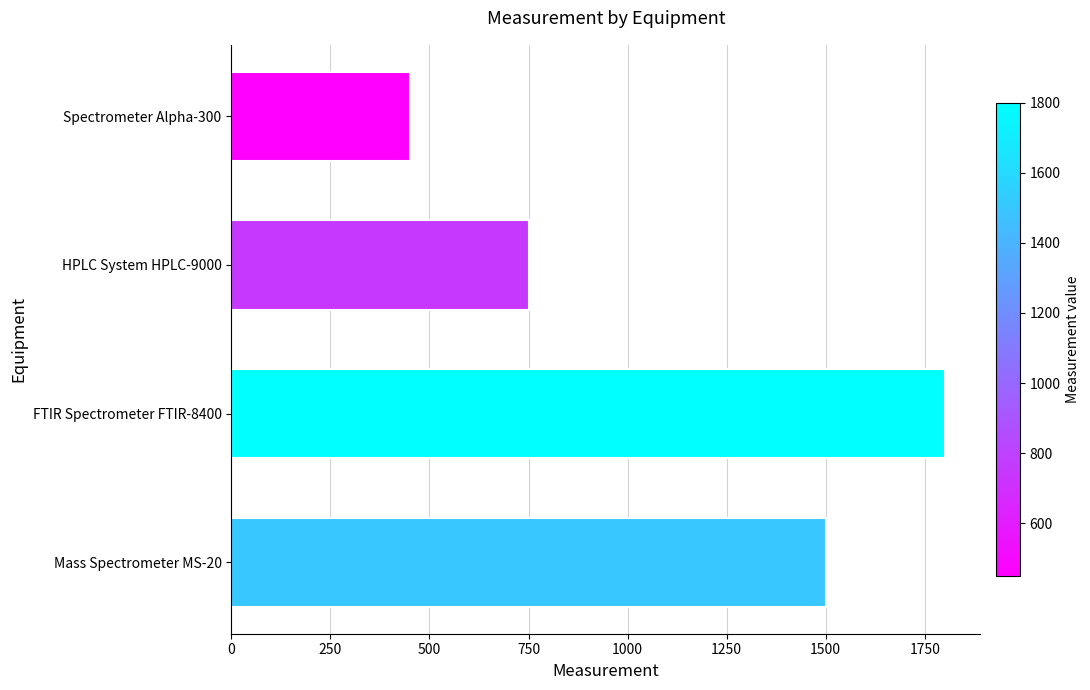

What is the difference between the second highest and second lowest values?

750